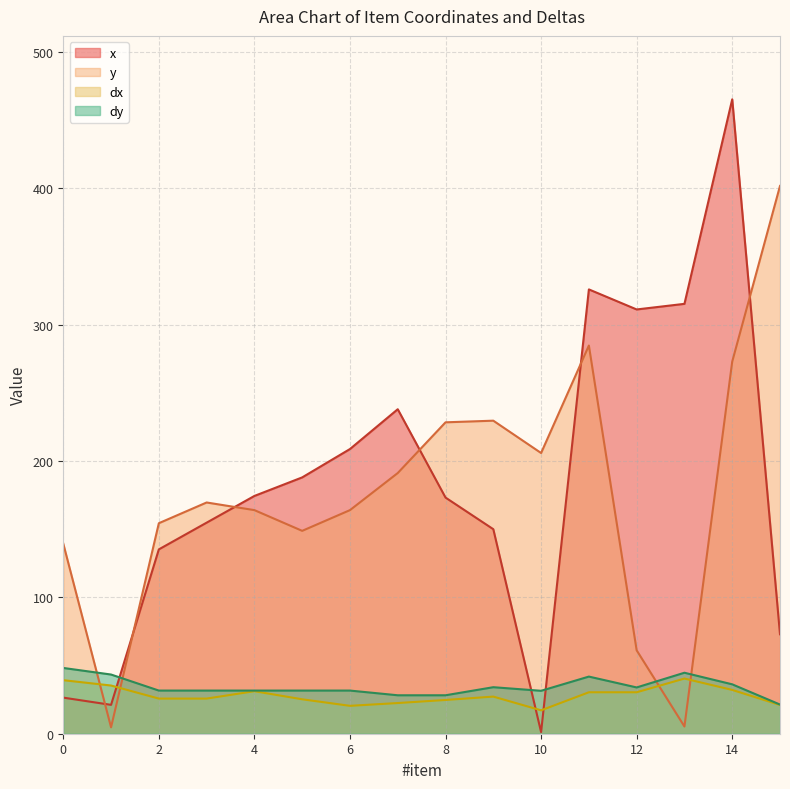

What is the greatest value displayed?

465.3